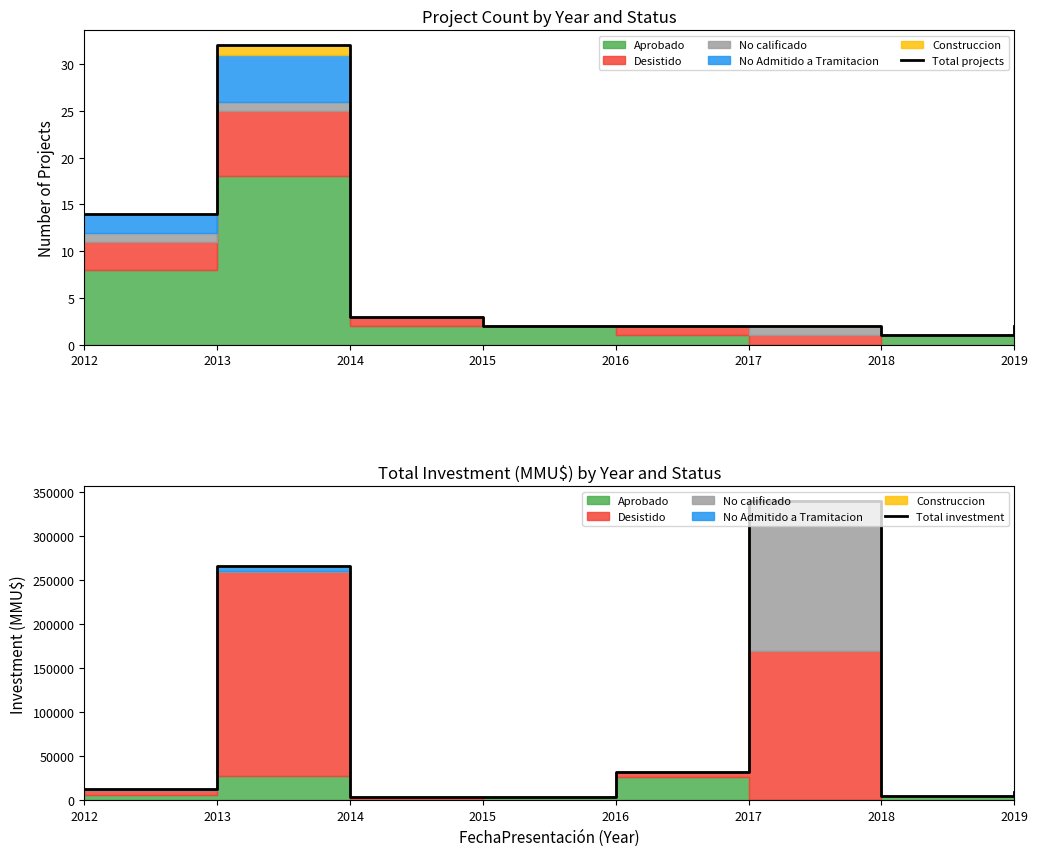

At which category is the sum across all series the highest?

2017